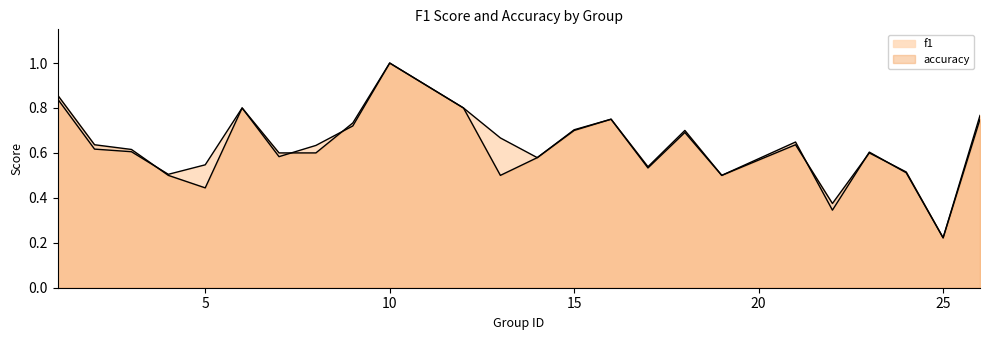

Reading left to right, transcribe all the data shown in this chart.

f1: 0.8	0.6	0.6	0.5	0.5	0.8	0.6	0.6	0.7	1.0	0.8	0.7	0.6	0.7	0.8	0.5	0.7	0.5	0.6	0.3	0.6	0.5	0.2	0.8
accuracy: 0.9	0.6	0.6	0.5	0.4	0.8	0.6	0.6	0.7	1.0	0.8	0.5	0.6	0.7	0.8	0.5	0.7	0.5	0.6	0.4	0.6	0.5	0.2	0.8